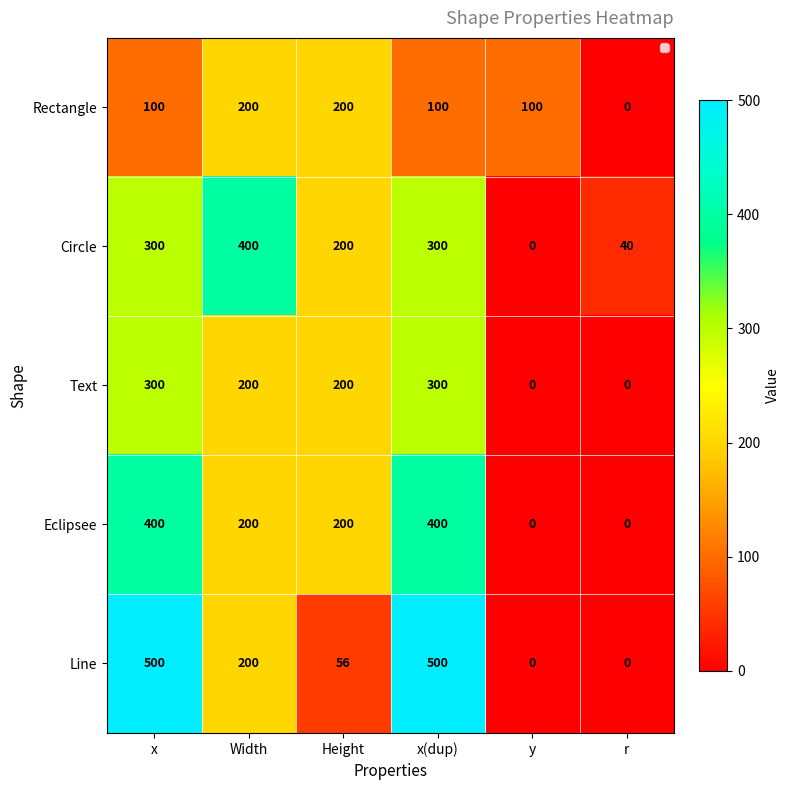

What is the approximate value of Rectangle at y?

100